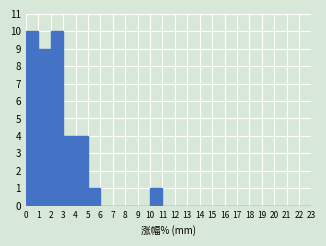

Reading left to right, transcribe this chart: for each bar, give the range it covers on the x-axis and its height. The values are not printed on the chart, so give them approximately, as read against the axis.

0 to 1: 10
1 to 2: 9
2 to 3: 10
3 to 4: 4
4 to 5: 4
5 to 6: 1
6 to 7: 0
7 to 8: 0
8 to 9: 0
9 to 10: 0
10 to 11: 1
11 to 12: 0
12 to 13: 0
13 to 14: 0
14 to 15: 0
15 to 16: 0
16 to 17: 0
17 to 18: 0
18 to 19: 0
19 to 20: 0
20 to 21: 0
21 to 22: 0
22 to 23: 0